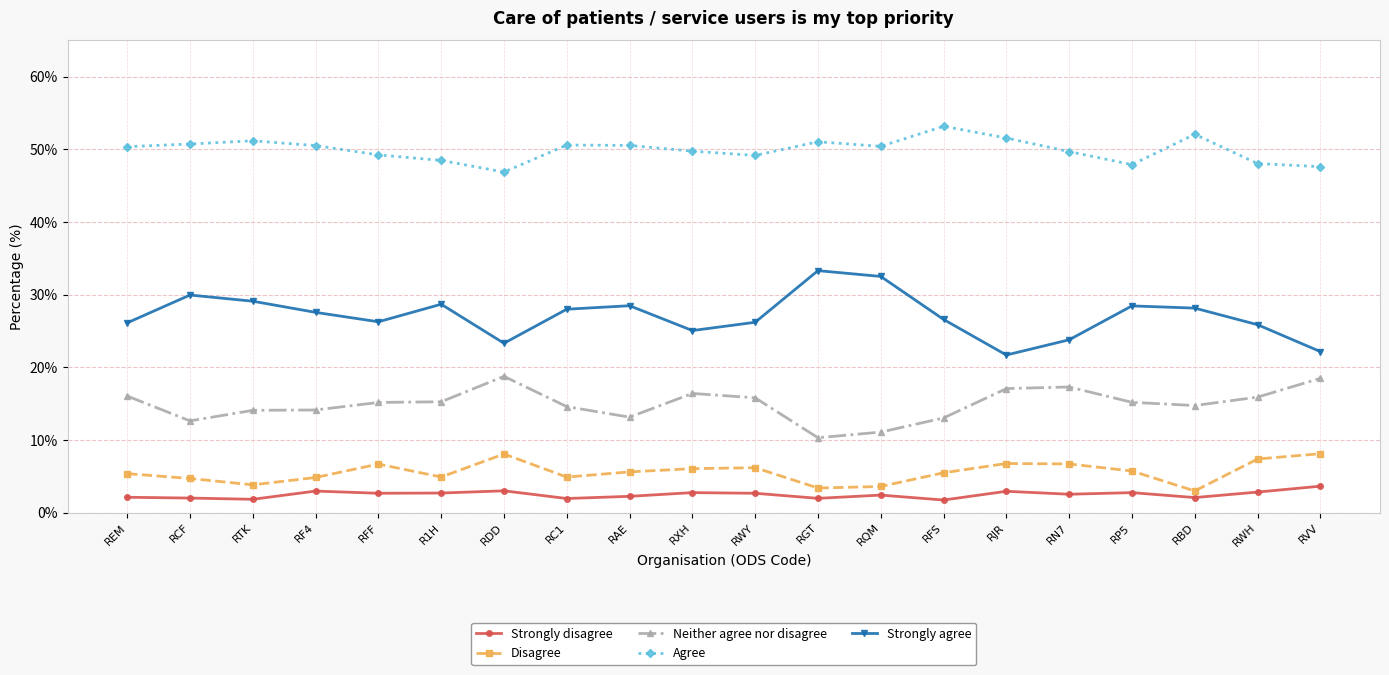

How many lines are shown in the chart?

5